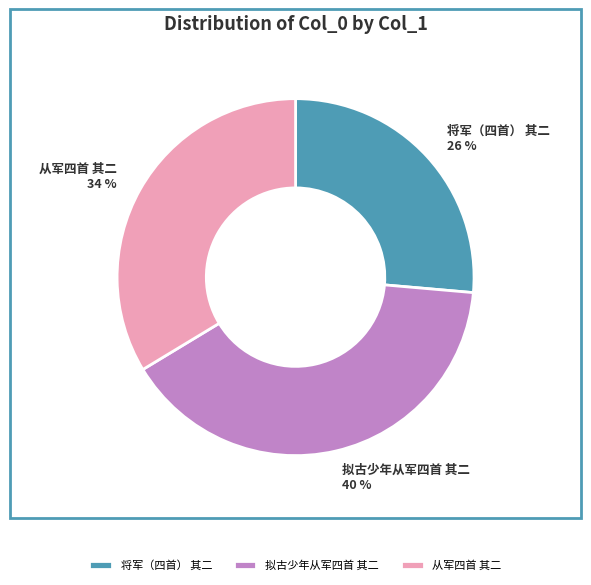

Is it true that 拟古少年从军四首 其二 is 40% of the pie?

True